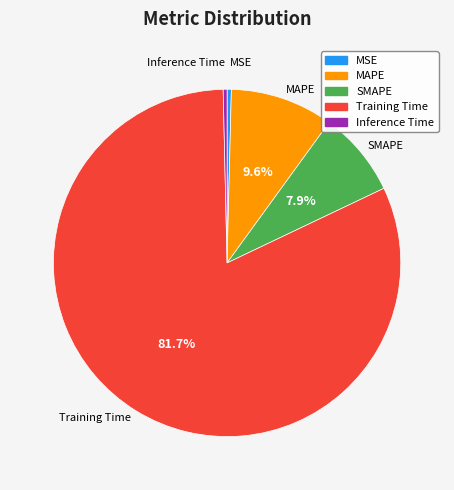

Combined, do SMAPE and MAPE account for over 50%?

No